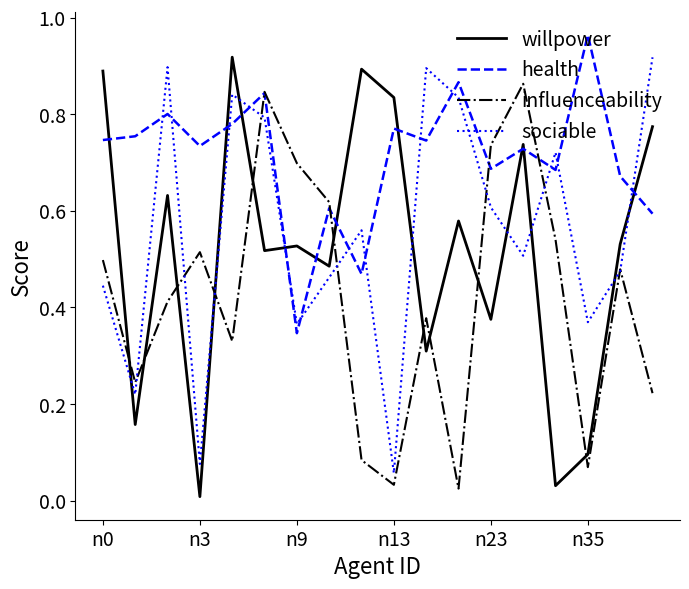

In sociable, how many points are lower than both neighbors (excluding endpoints)?

6